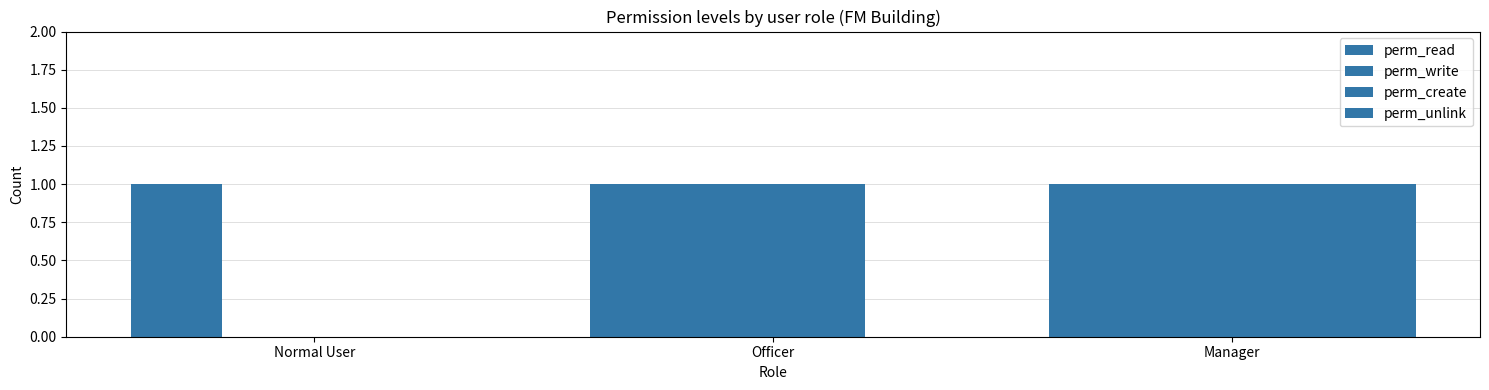

How many series are shown in this chart?

4